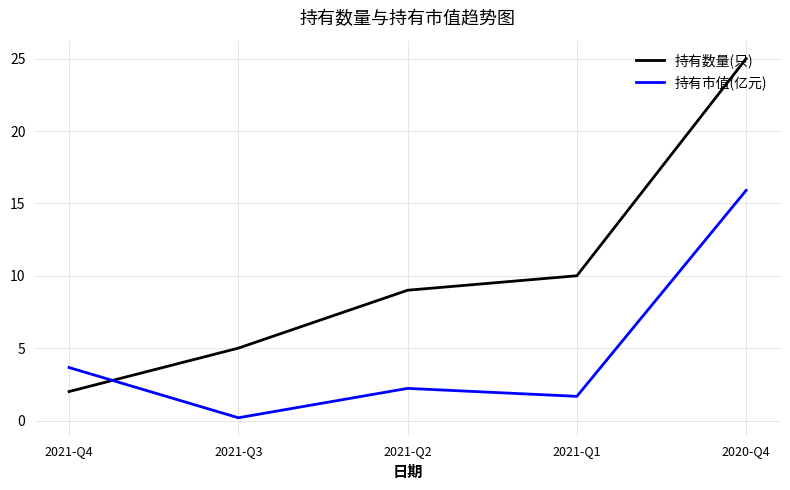

The 持有市值(亿元) series shows 2.2 at 2021-Q2. True or false?

True